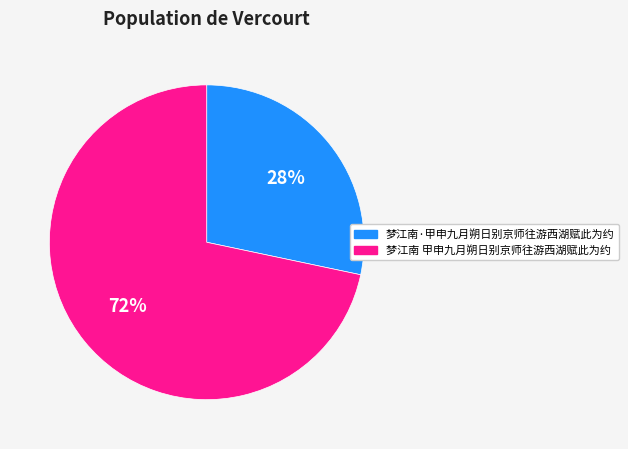

Which slice is the smallest?

梦江南·甲申九月朔日别京师往游西湖赋此为约